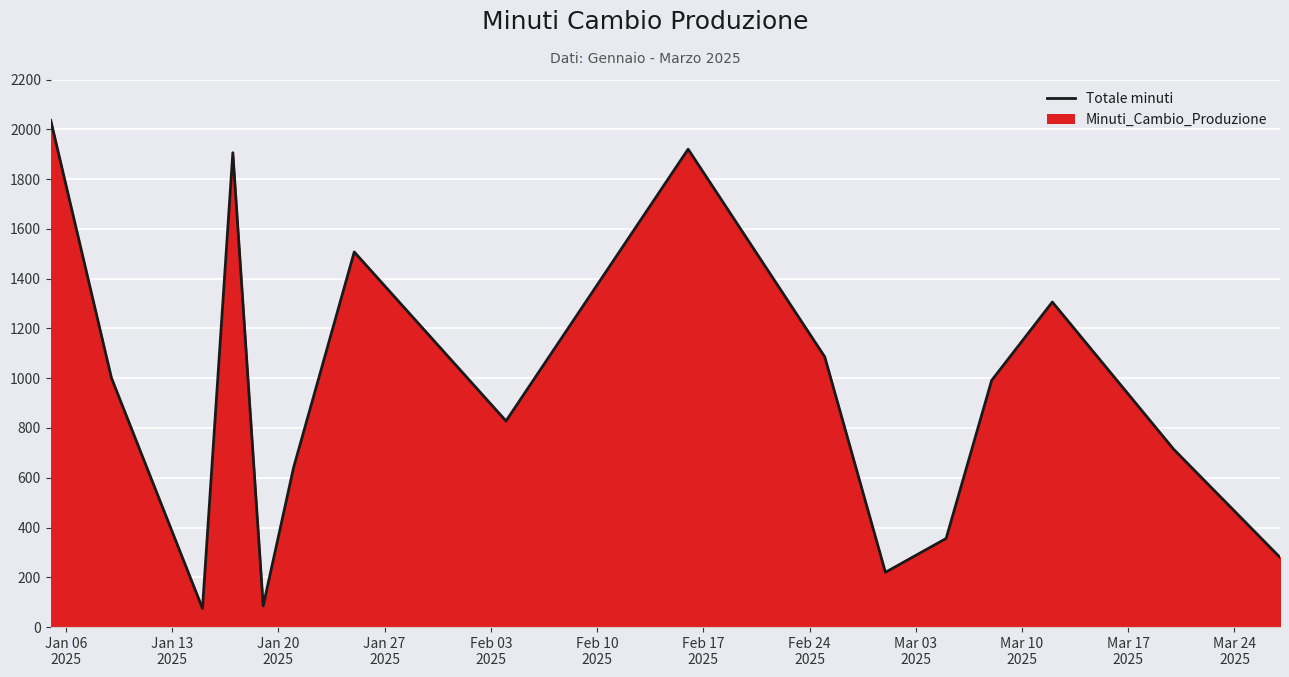

What is the minimum value shown in the chart?

75